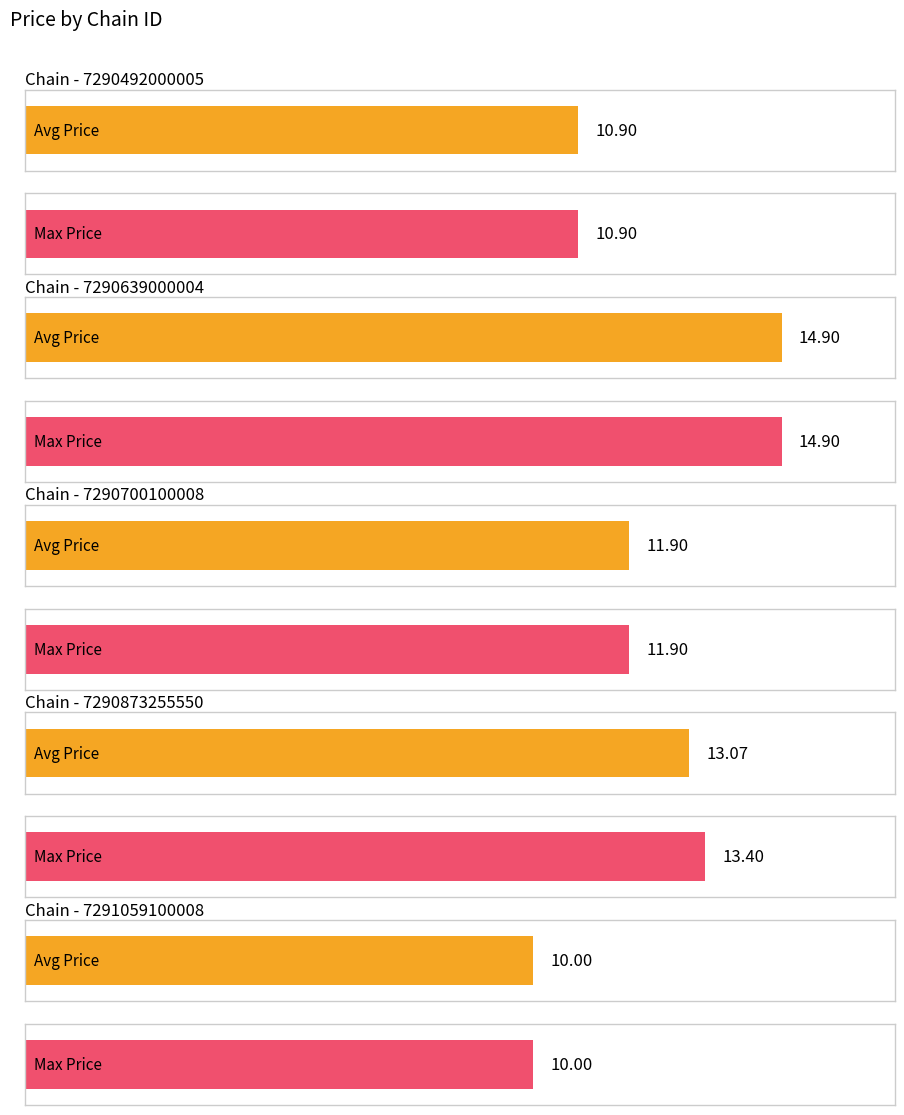

How many groups of bars are there?

5